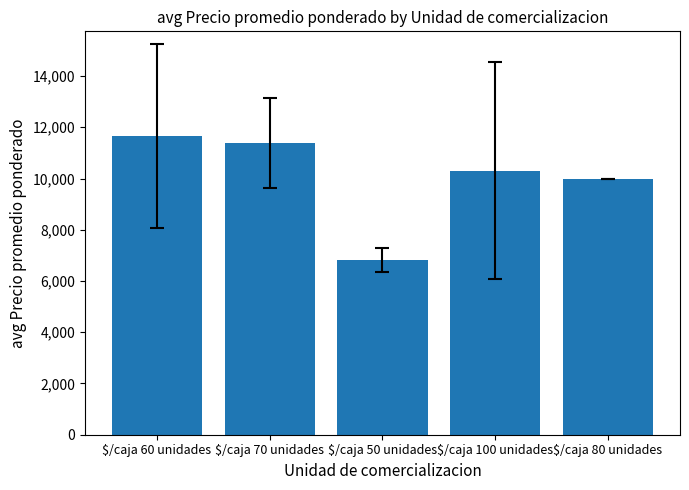

How many data points are less than 10300?

2